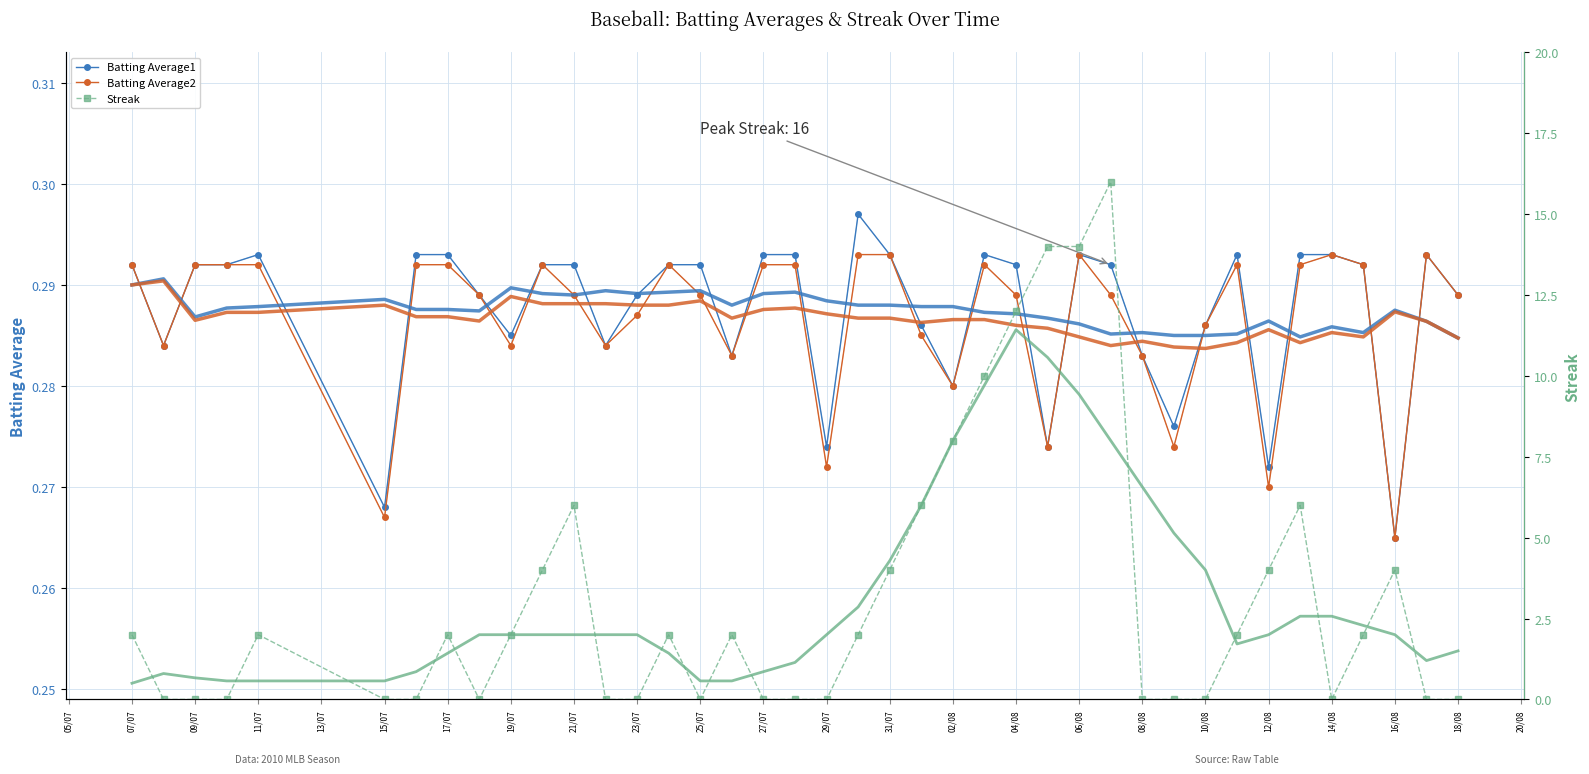

How many lines are shown in the chart?

3